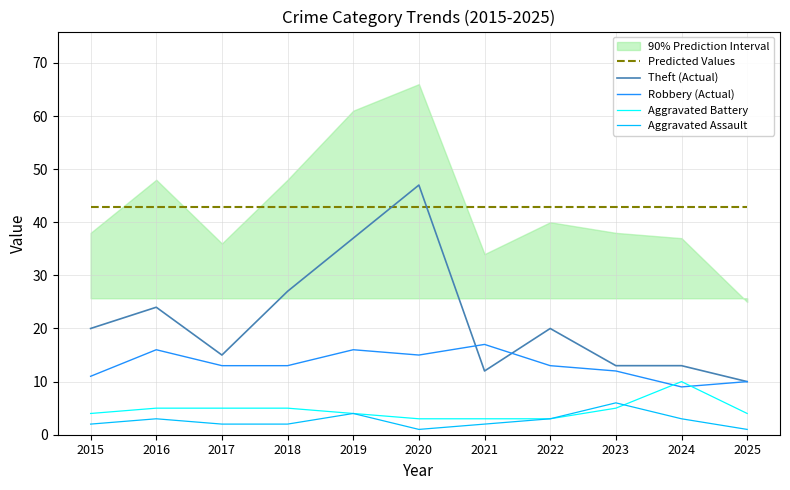

Which category has the lowest value in the Theft (Actual) series?

2025